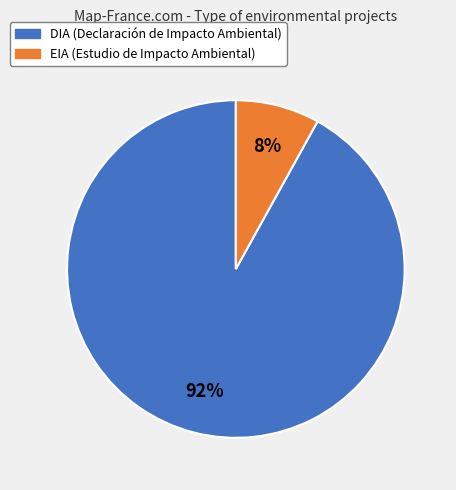

Do EIA and DIA together represent more than half of the pie?

Yes